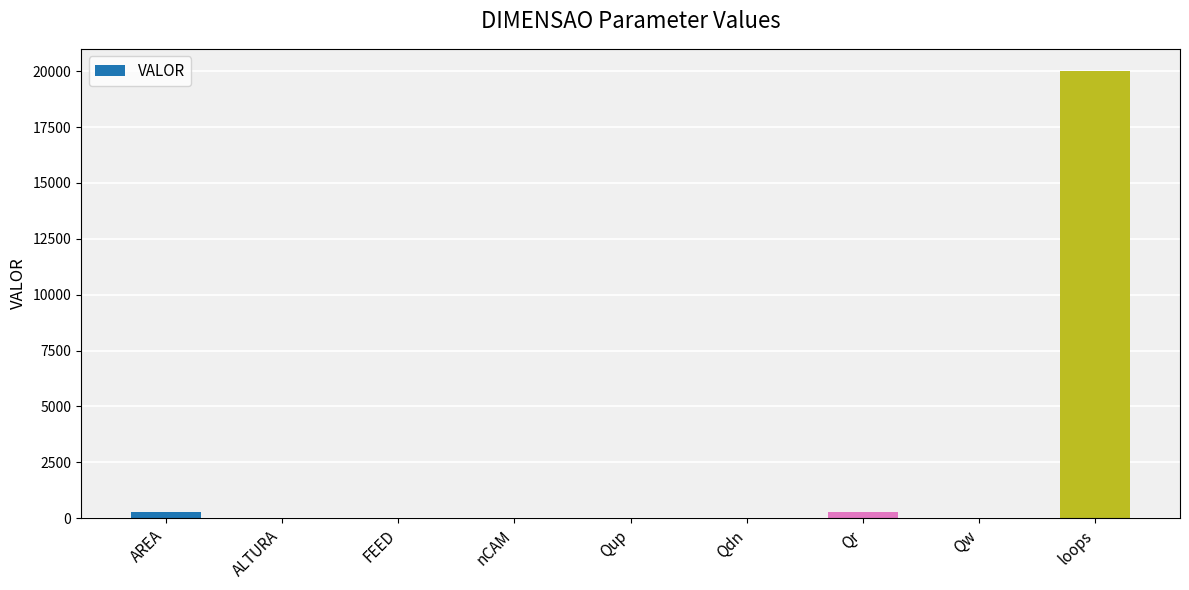

The value at loops is 7066.0. True or false?

False